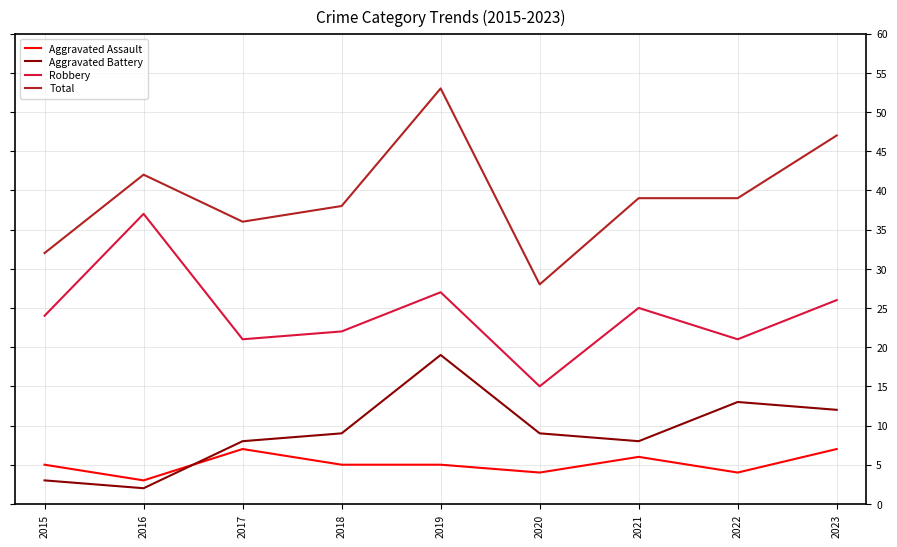

Does the chart have visible grid lines?

Yes